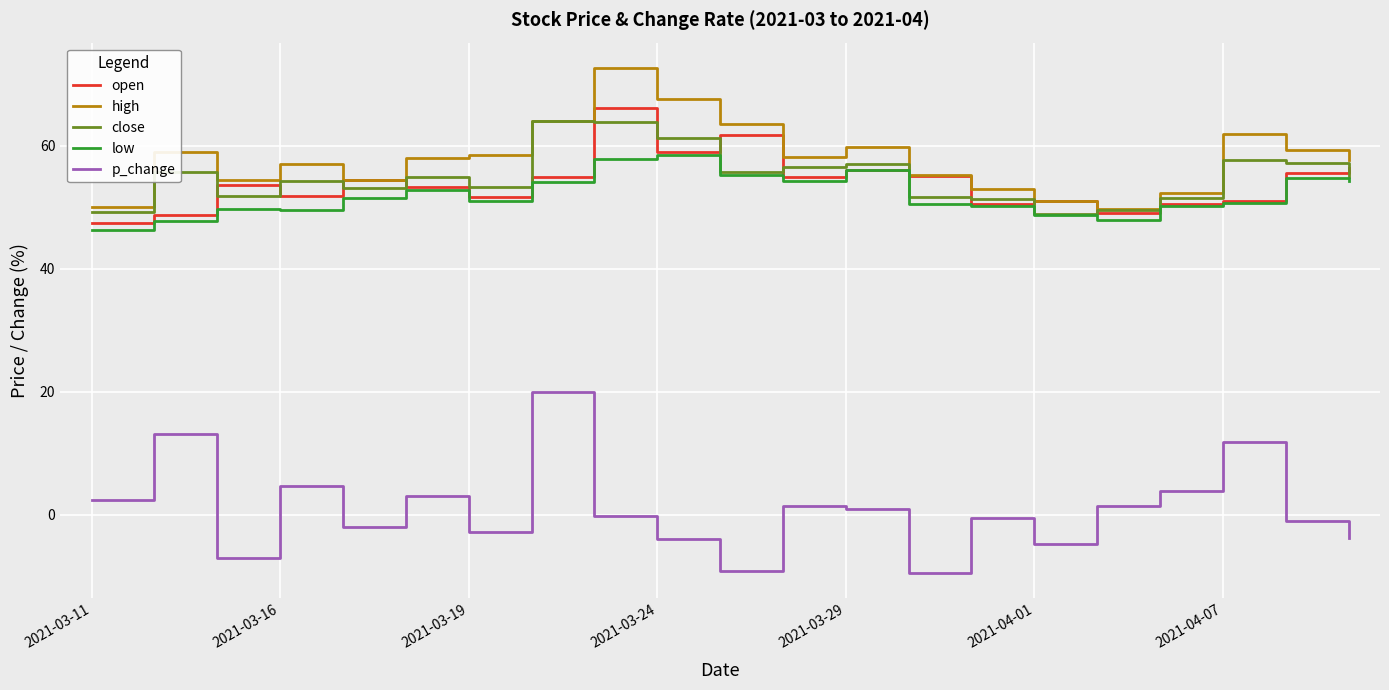

What is the minimum value shown in the chart?

-9.5